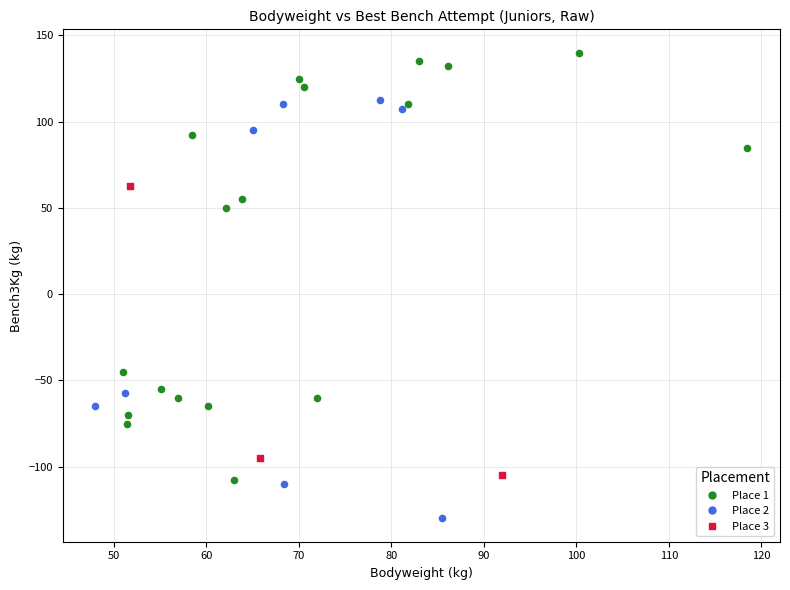

Which series reaches the maximum Y coordinate?

Place 1